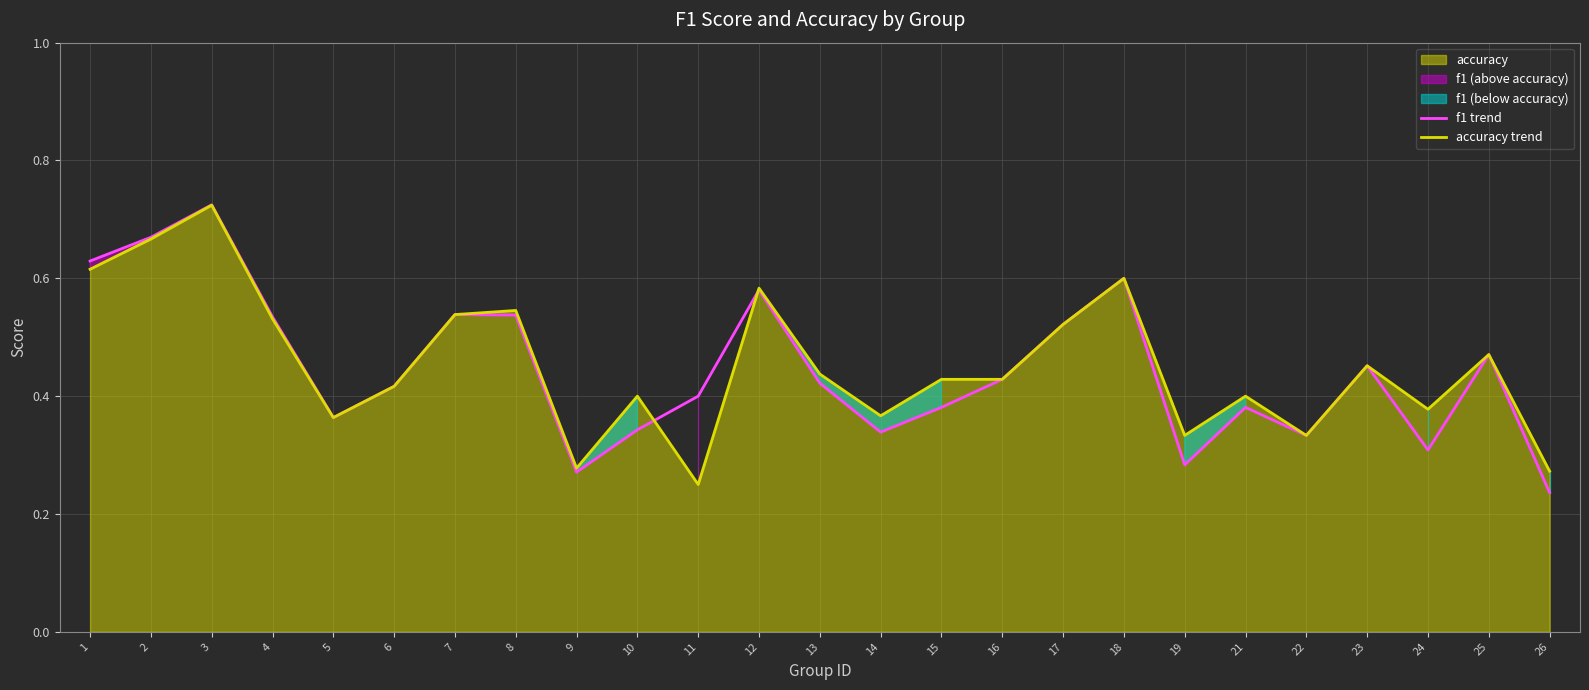

Rank the series by their average value, from highest to lowest.

accuracy trend, f1 trend